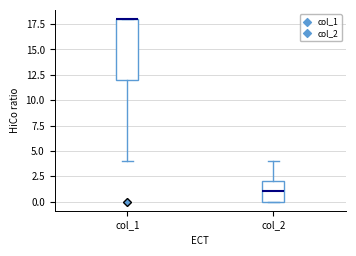

Where is the upper edge of the box for col_2 on the y-axis? The values are not printed on the chart, so give them approximately, as read against the axis.

2